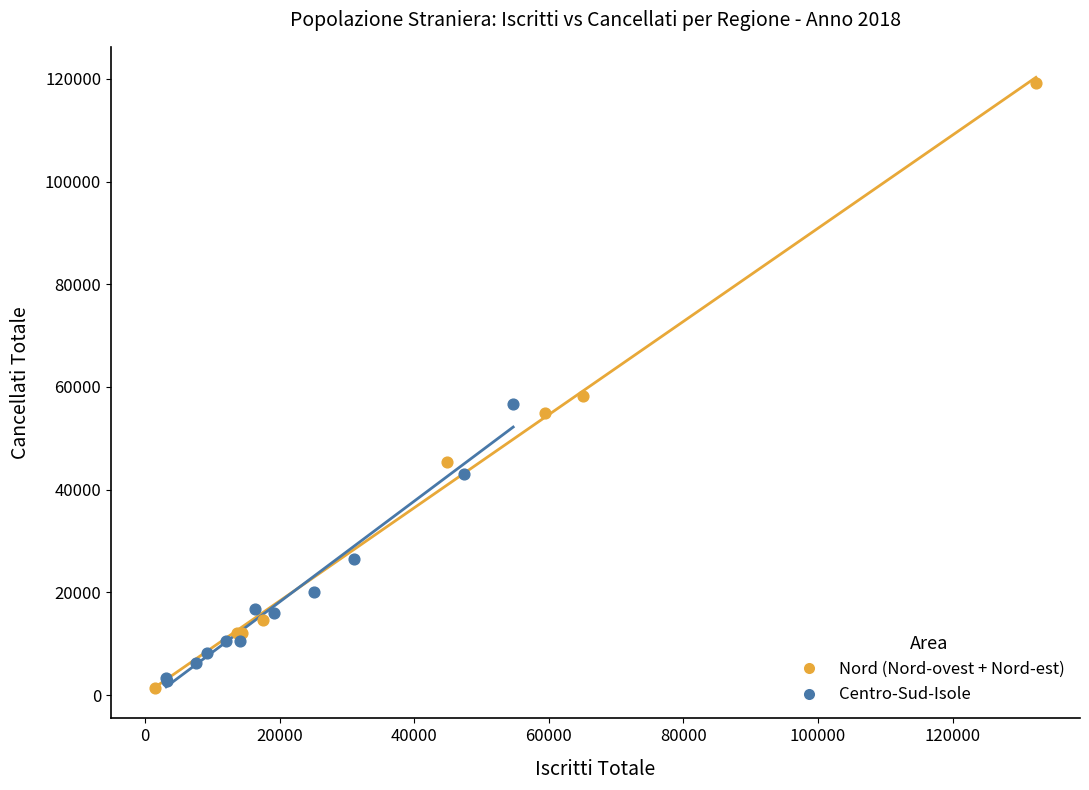

Which series contains the highest Y value?

Nord (Nord-ovest + Nord-est)